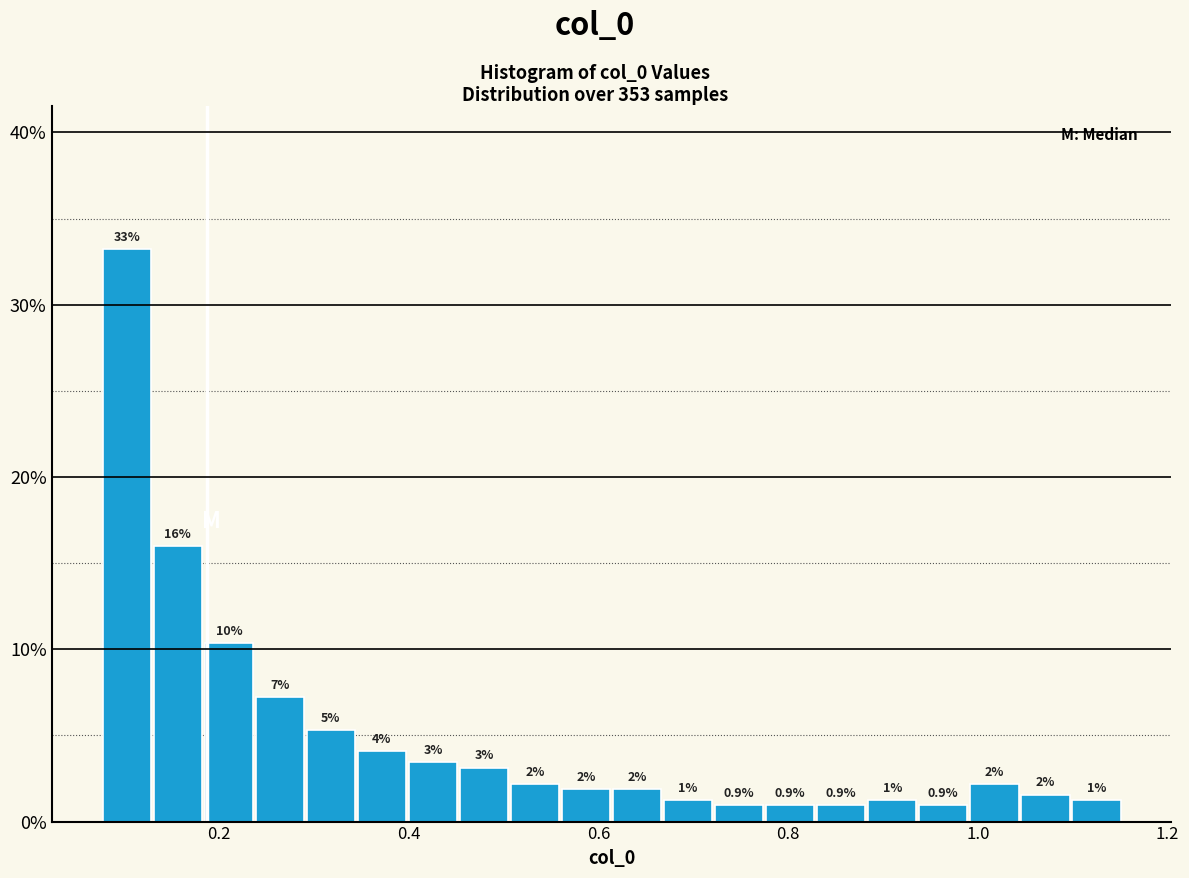

Read against the x-axis, roughly where is the centre of the tallest bar?

0.10